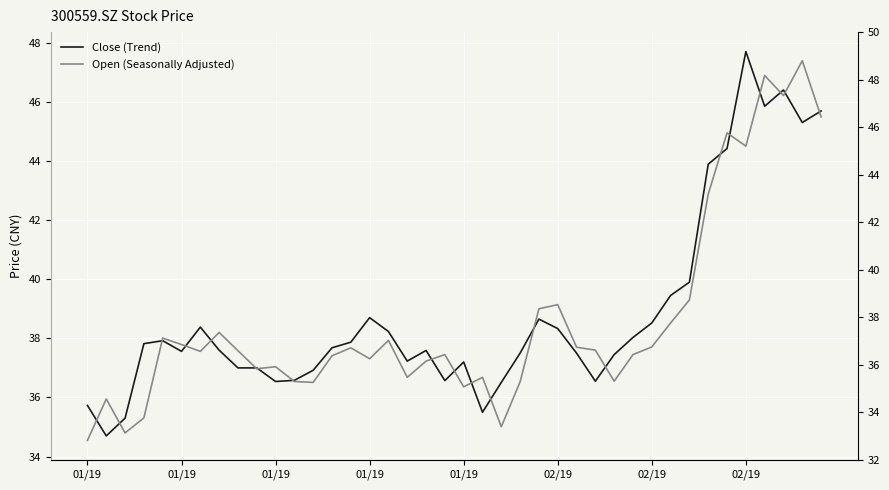

True or false: Close (Trend) has more than 0 points higher than both neighbors.

True